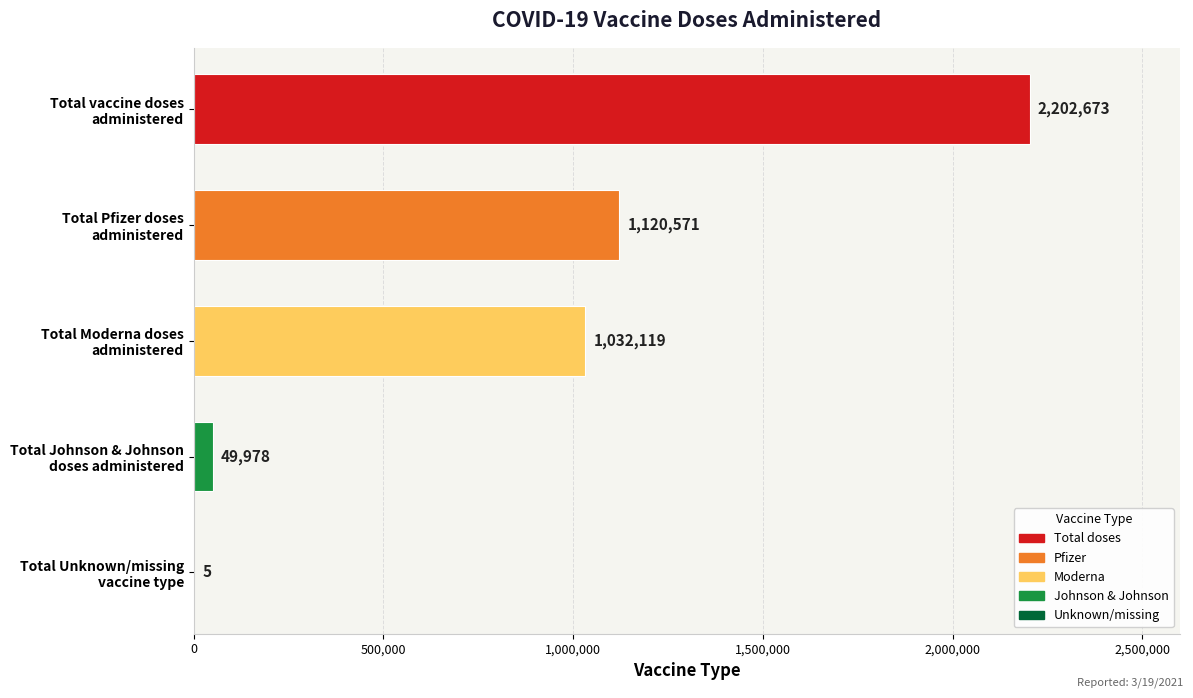

What is the maximum value shown in the chart?

2202673